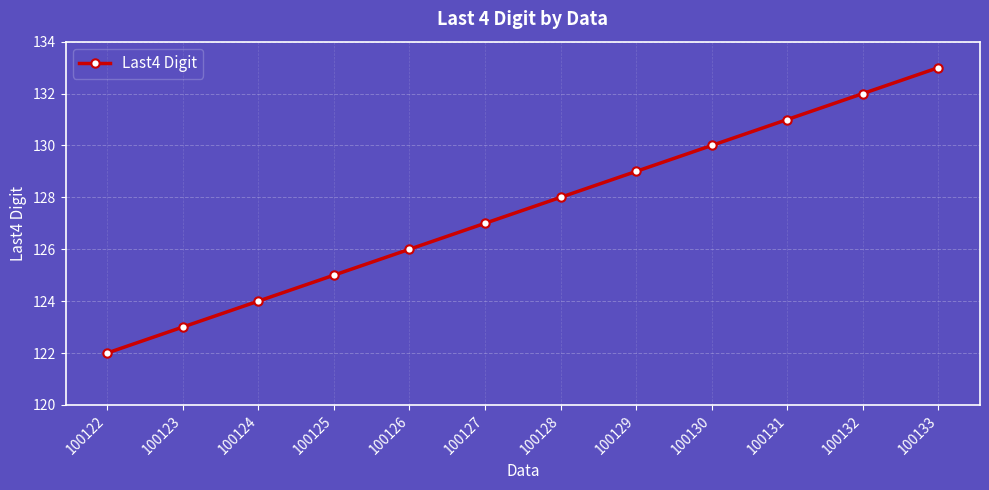

Is it true that the value at 100133 is 210?

False